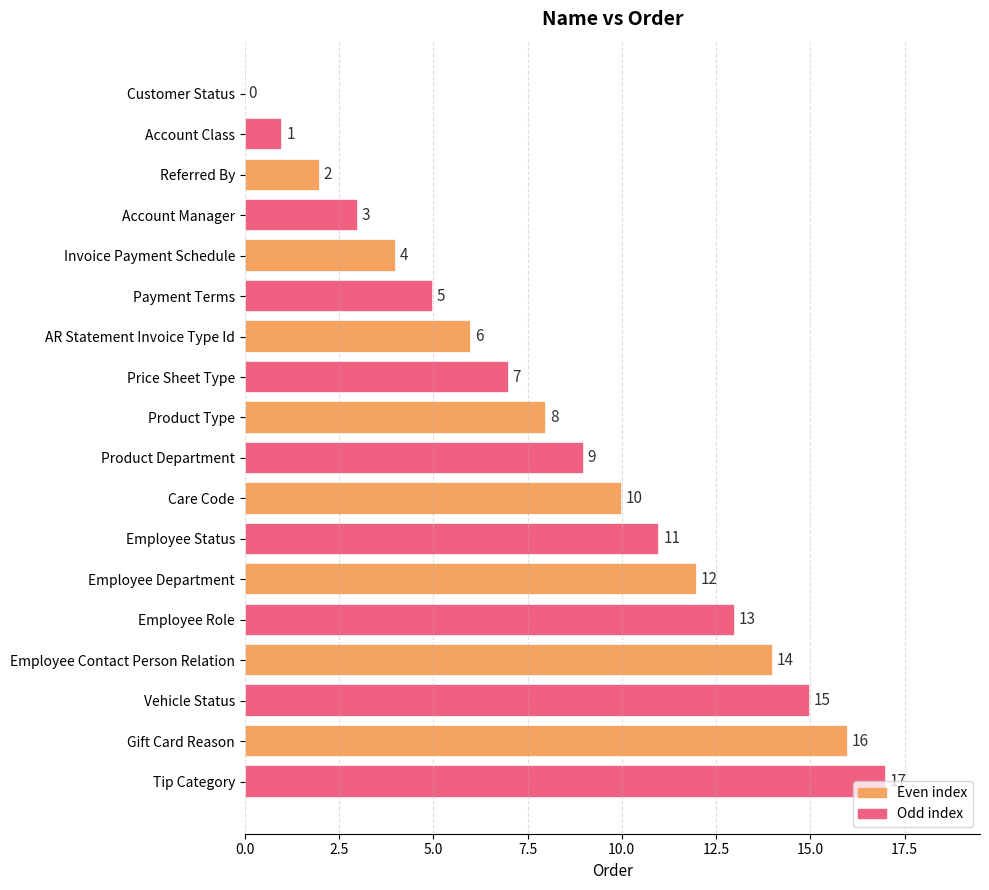

Where is the data nearest to the value 8?

Product Type